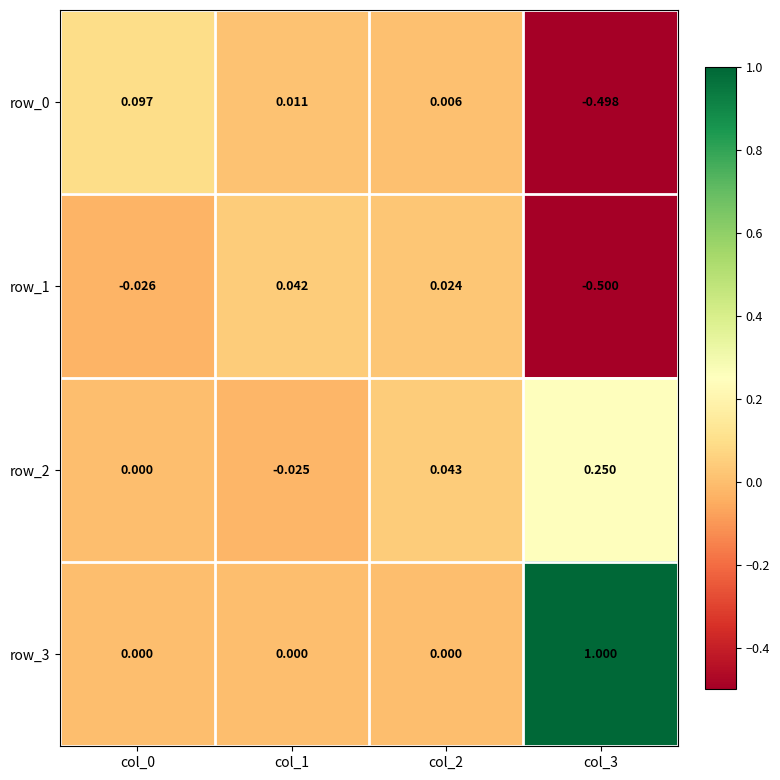

Which category has the highest value in the row_3 series?

col_3